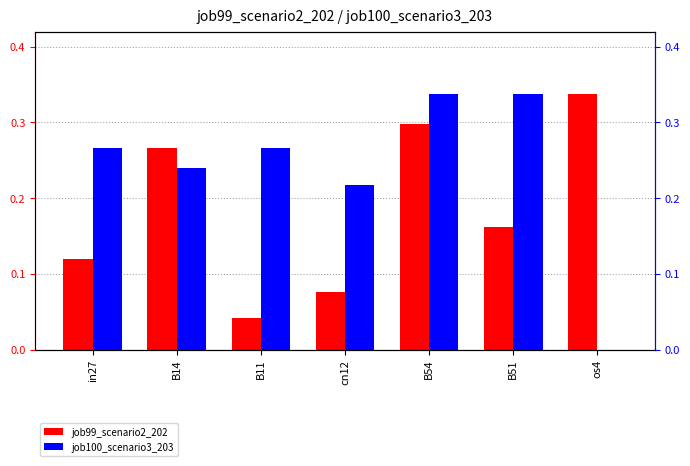

What is the maximum value shown in the chart?

0.3